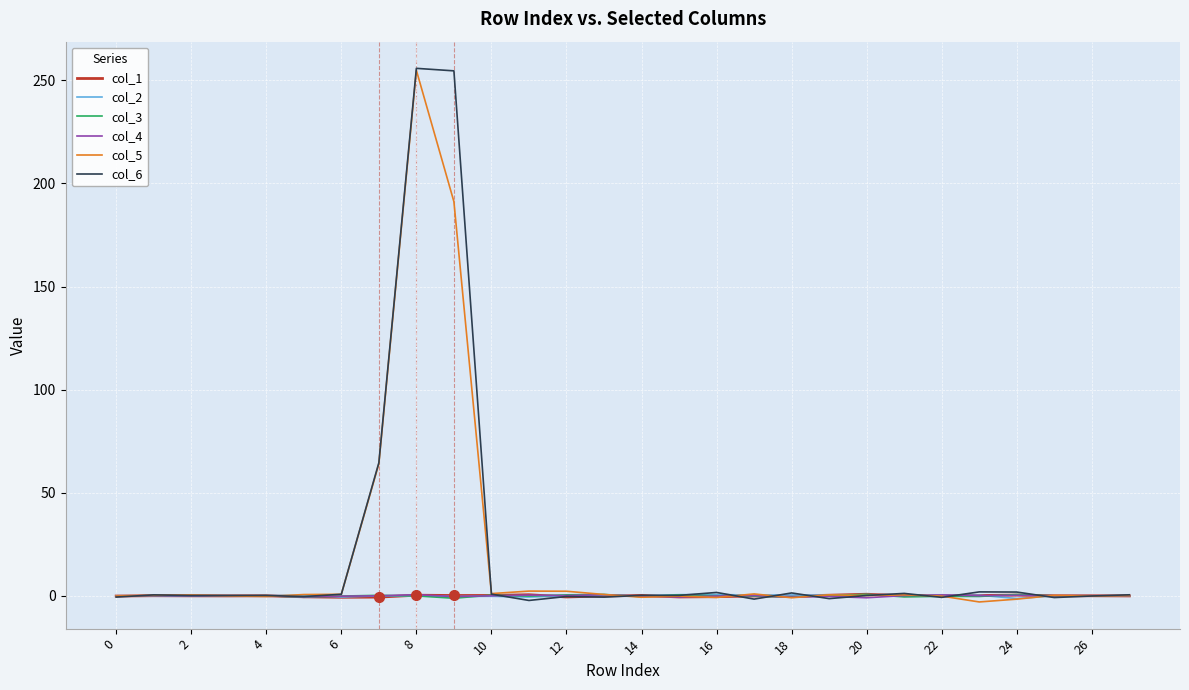

At which category is the sum across all series the highest?

8